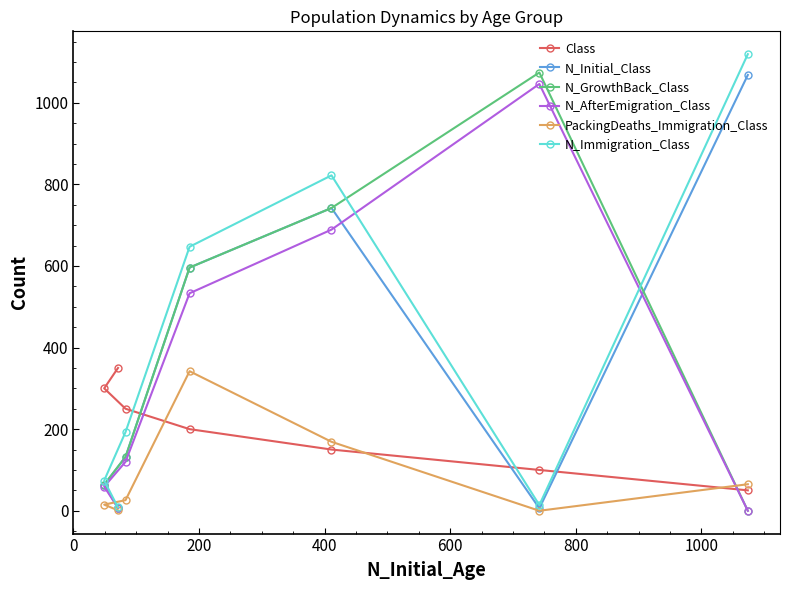

True or false: N_AfterEmigration_Class and N_Immigration_Class intersect in this chart.

True